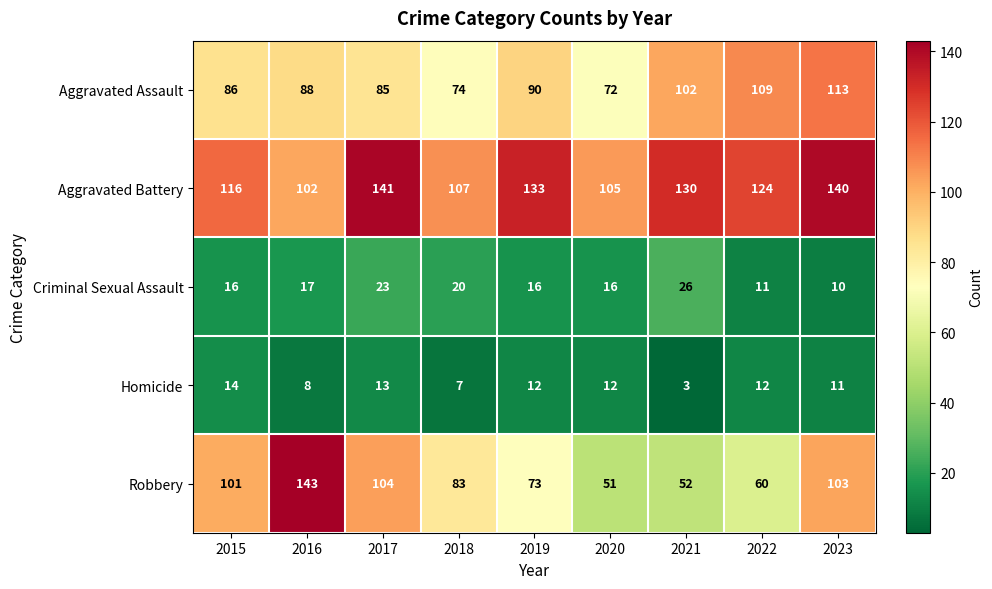

Is the value of Criminal Sexual Assault at 2017 greater than the value of Robbery at 2015?

No